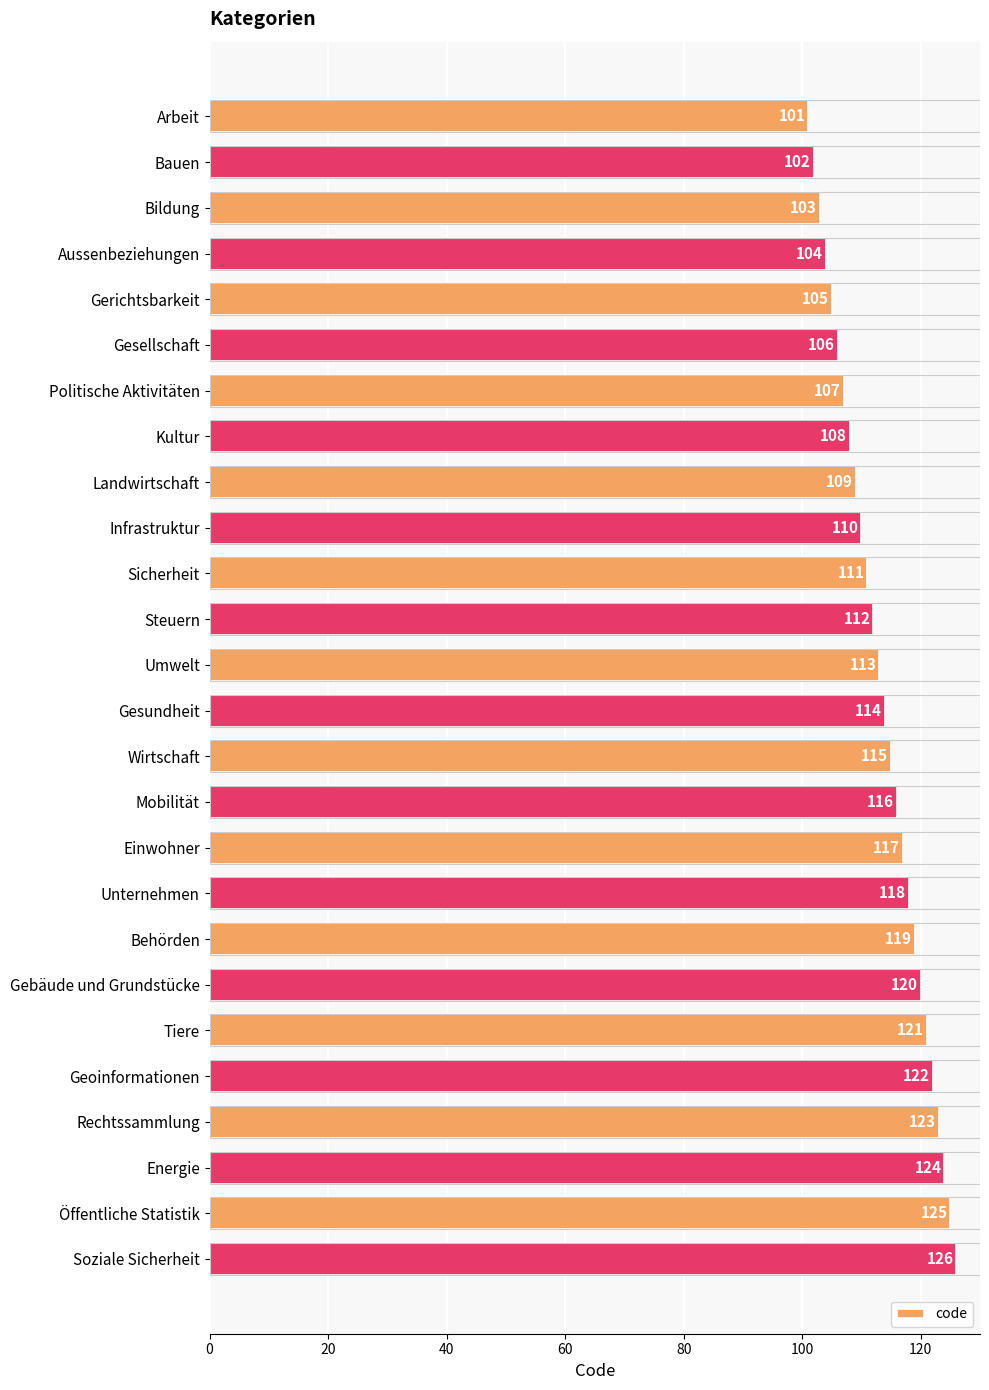

Reading top to bottom, list all the values displayed in this chart.

101	102	103	104	105	106	107	108	109	110	111	112	113	114	115	116	117	118	119	120	121	122	123	124	125	126